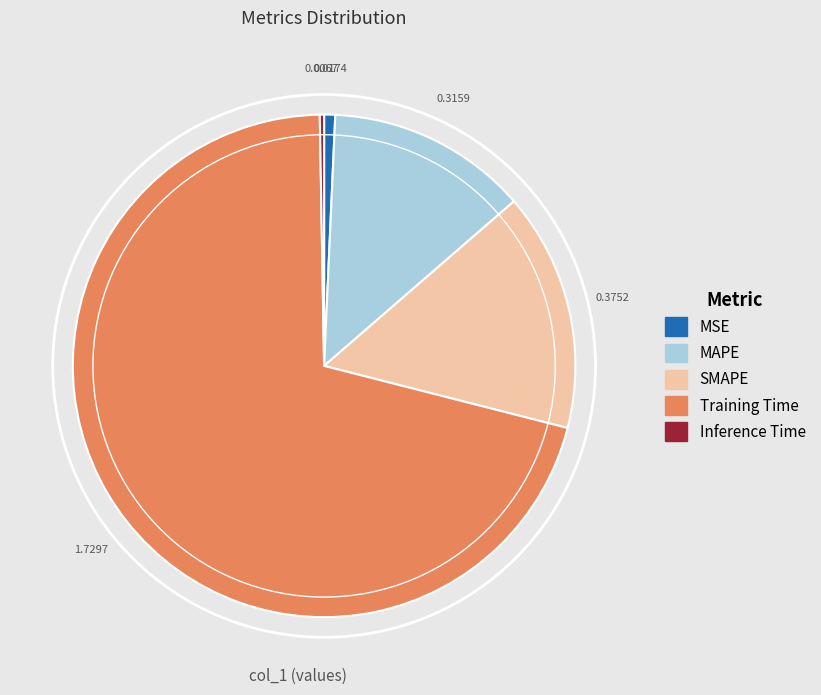

Is the sum of SMAPE and MSE greater than half?

No